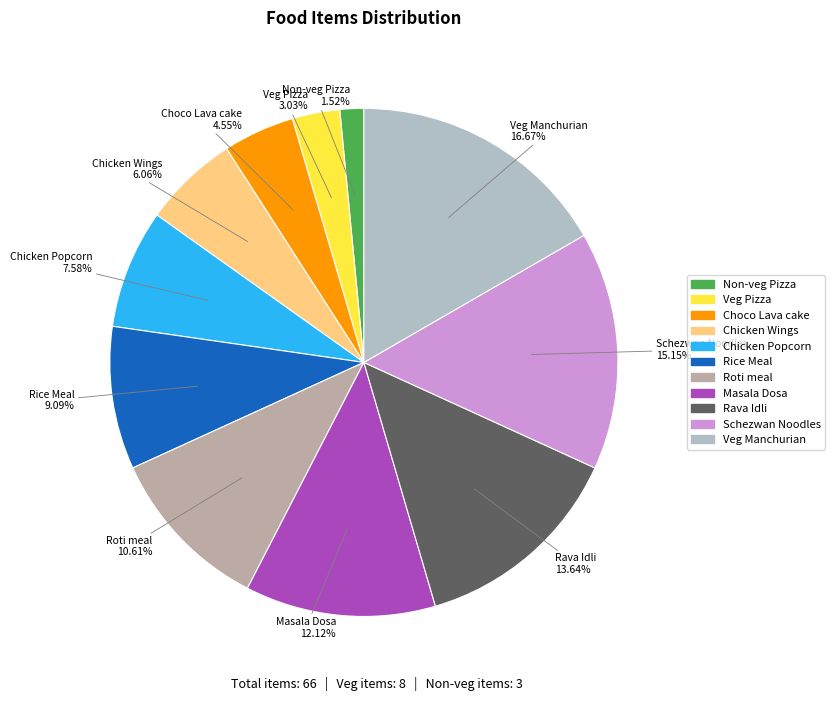

True or false: Rava Idli accounts for 20% of the total.

False